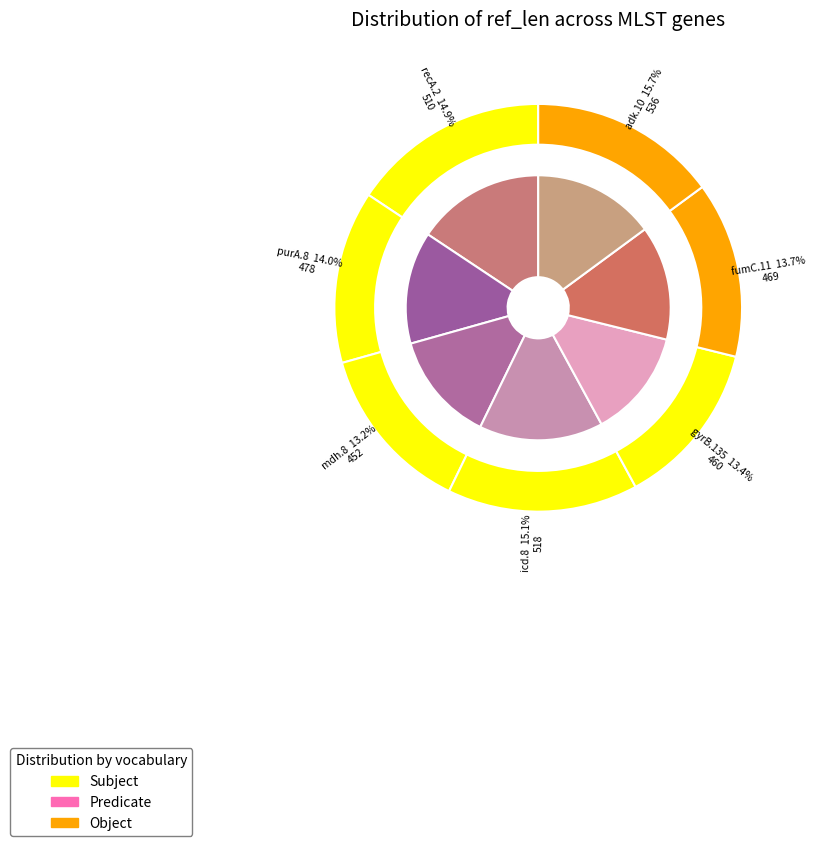

Is icd.8 the majority of the pie?

No